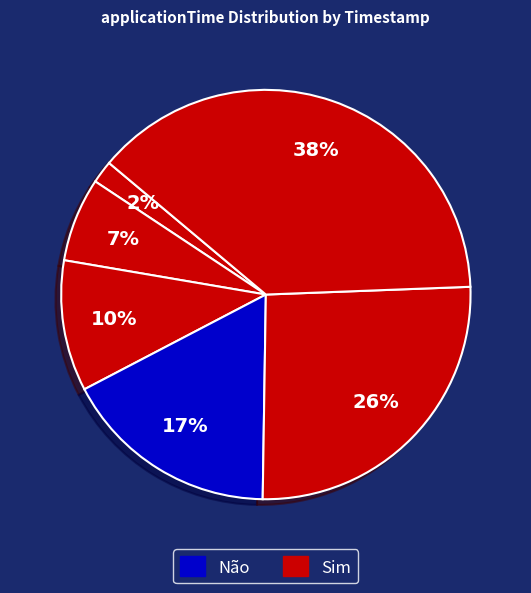

To the nearest percent, what is the difference between the largest and smallest slice percentages?

36%